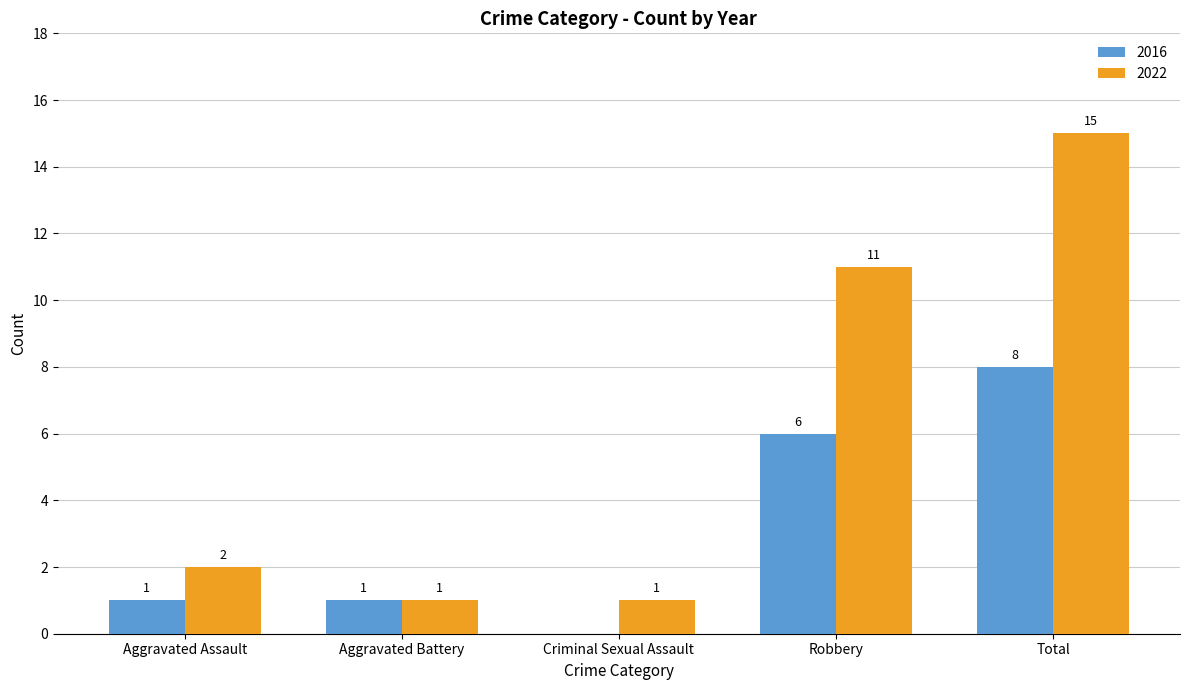

What are all the series names shown in the legend?

2016, 2022